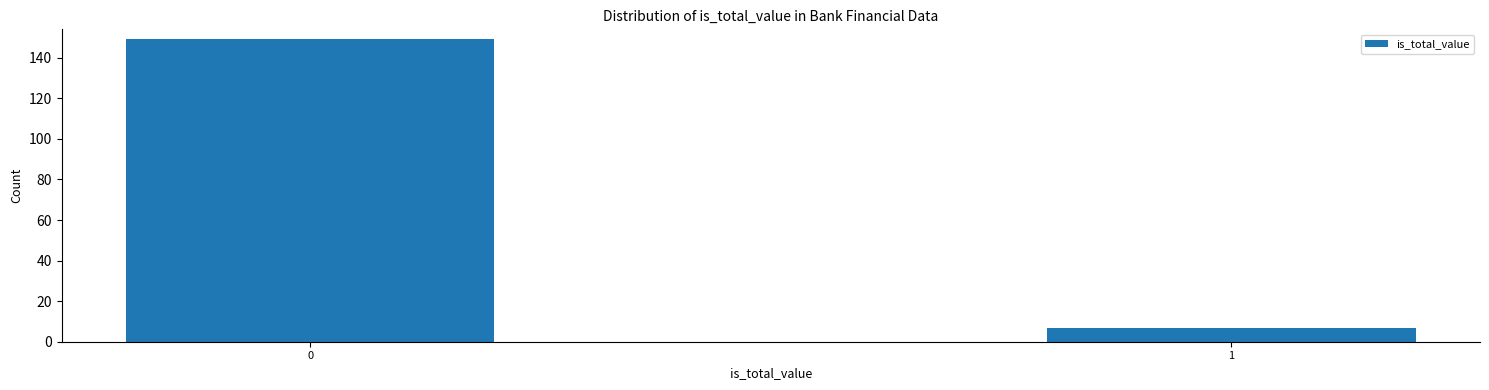

Reading right to left, transcribe all the data shown in this chart.

7	149